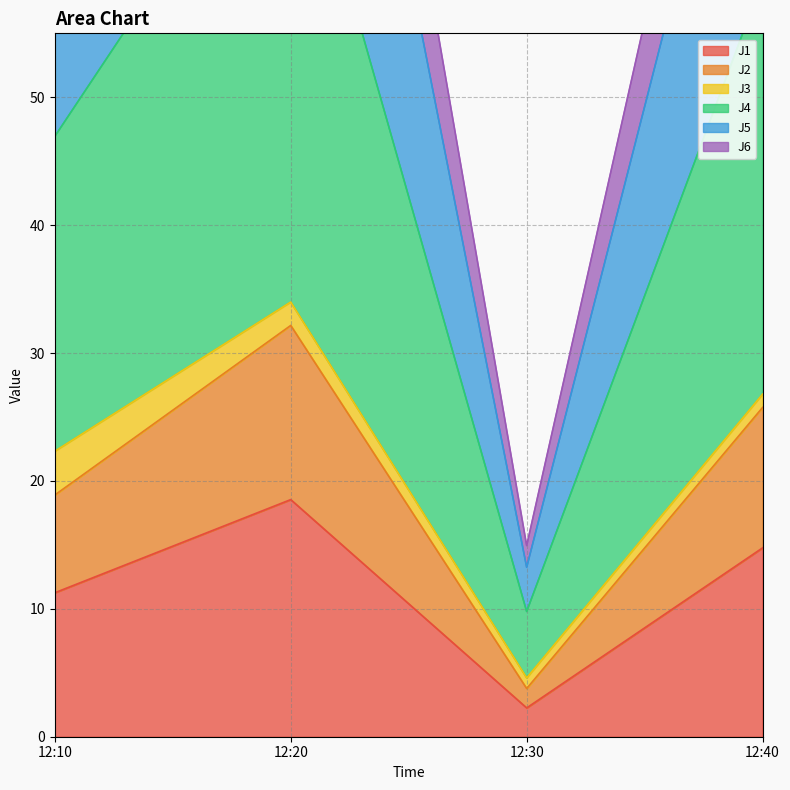

How many categories are shown in the chart?

4